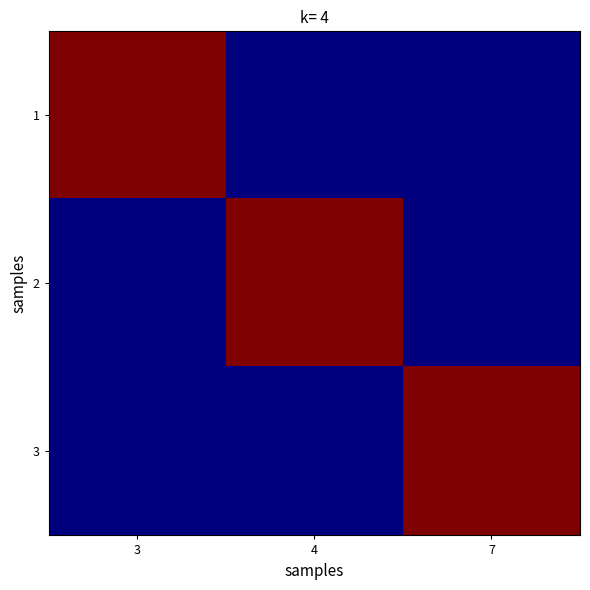

How many distinct data groups are displayed?

3